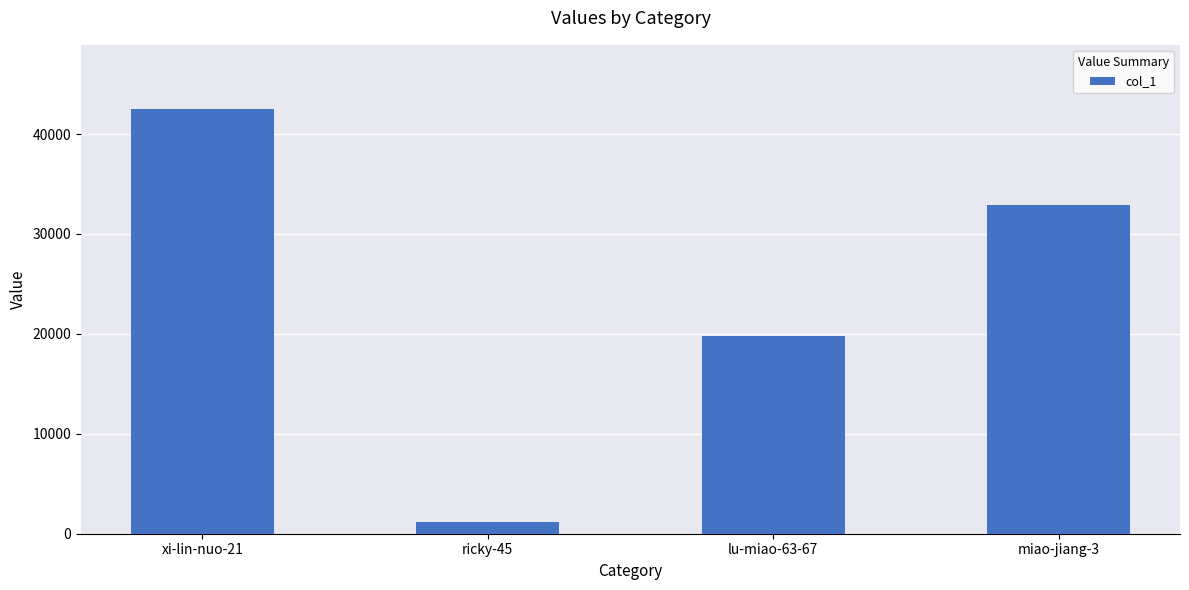

What is the sum of the values at xi-lin-nuo-21 and lu-miao-63-67?

62292